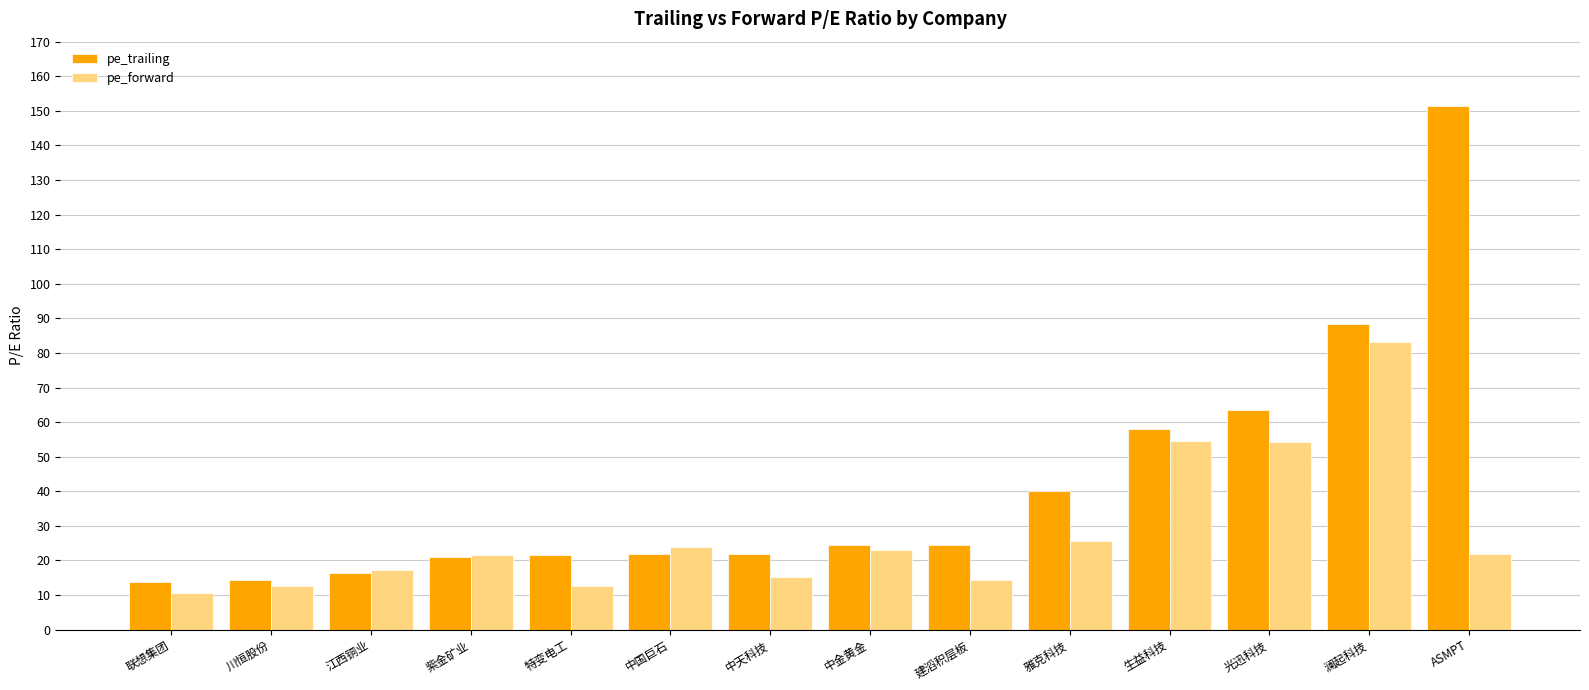

At how many categories does at least one series exceed 35?

5